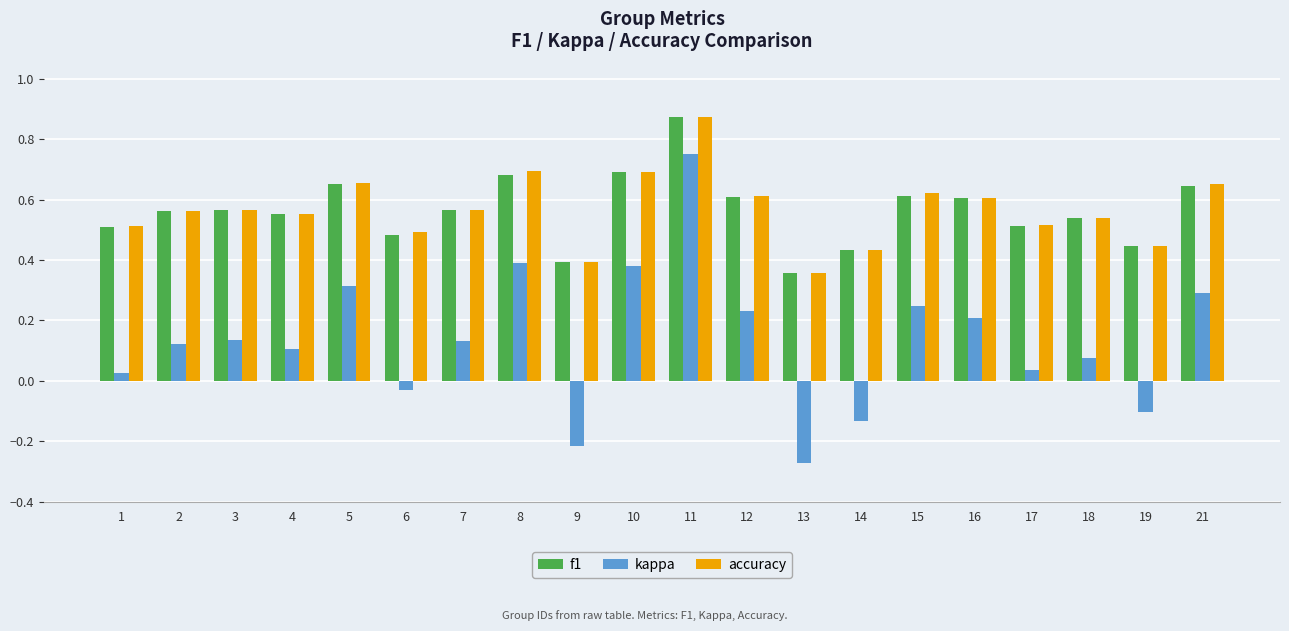

Which series has the widest spread of values?

kappa